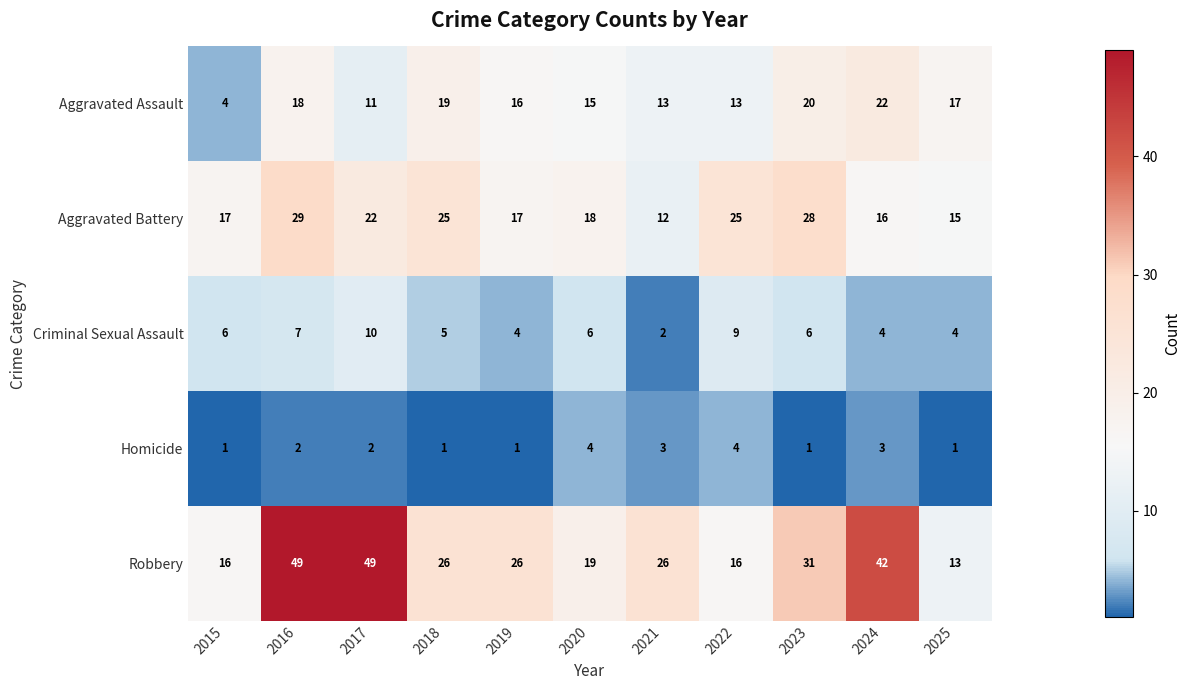

What is the average value of the Robbery series?

28